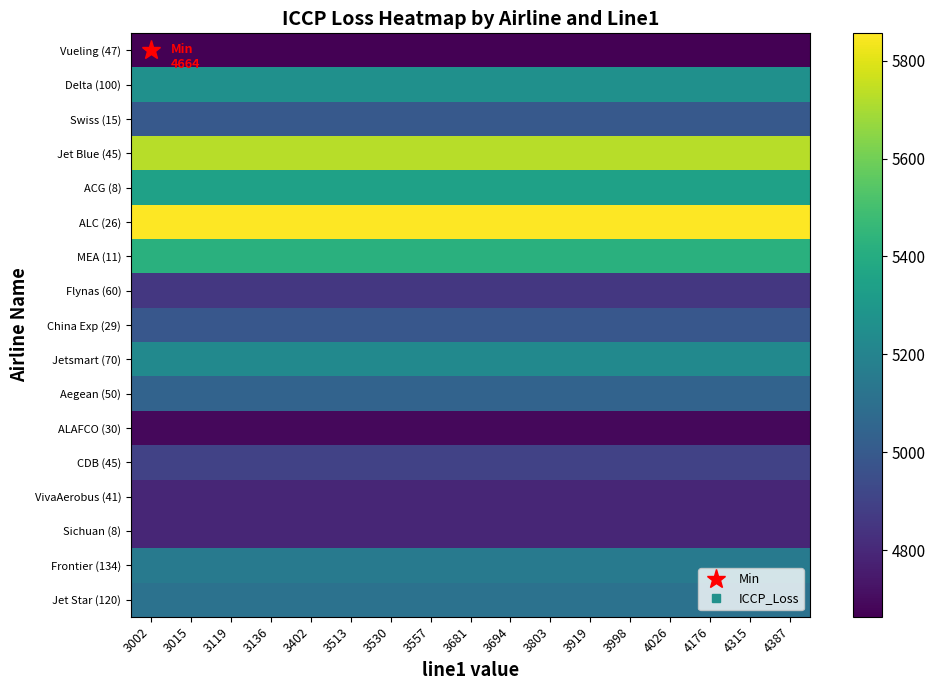

Count the number of data series in this chart.

17